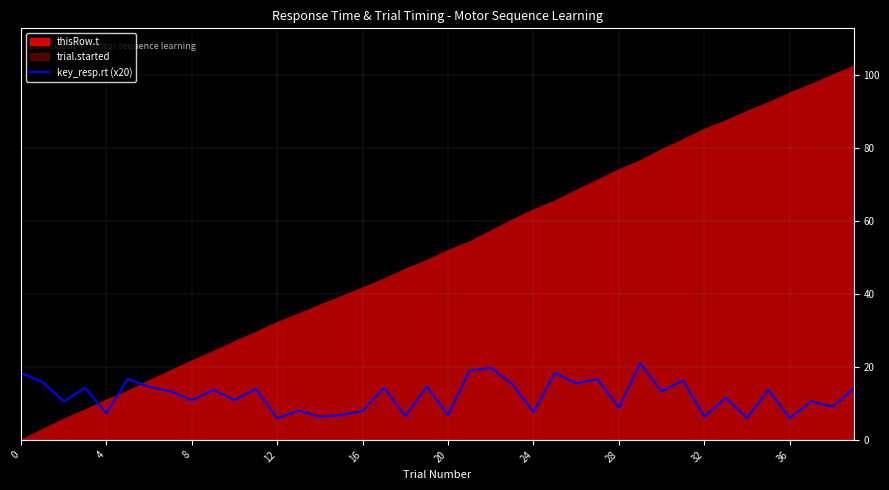

What is the minimum value for key_resp.rt (x20)?

5.9